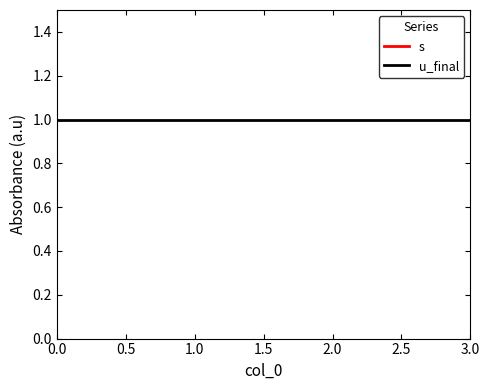

Which series has the largest total across all categories?

s